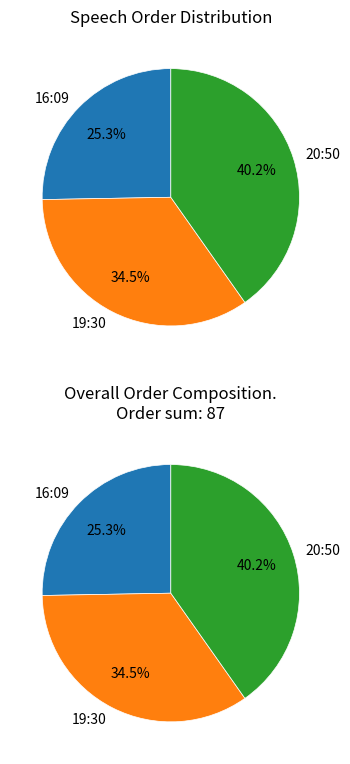

Combined, what portion of the pie is 19:30 and 20:50?

74.7%